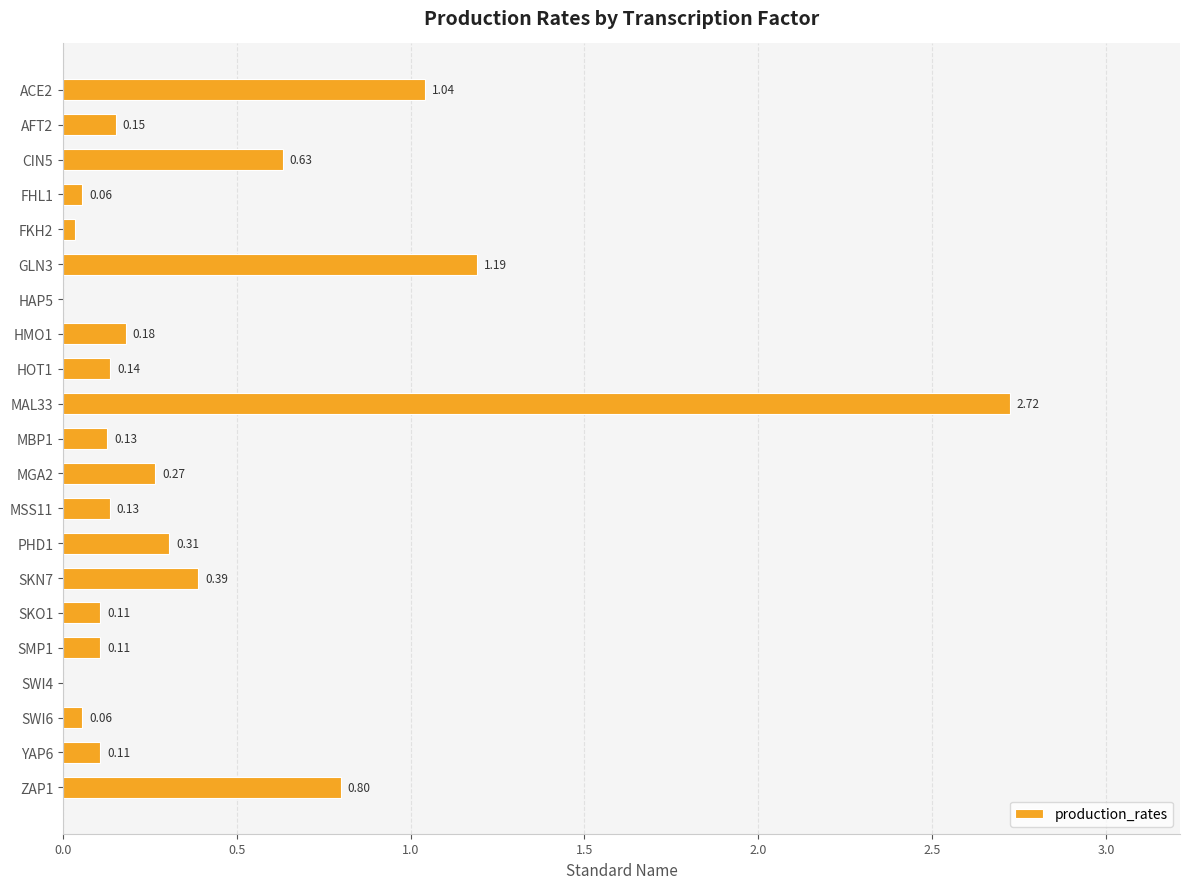

What is the change in value from GLN3 to MAL33?

+1.5